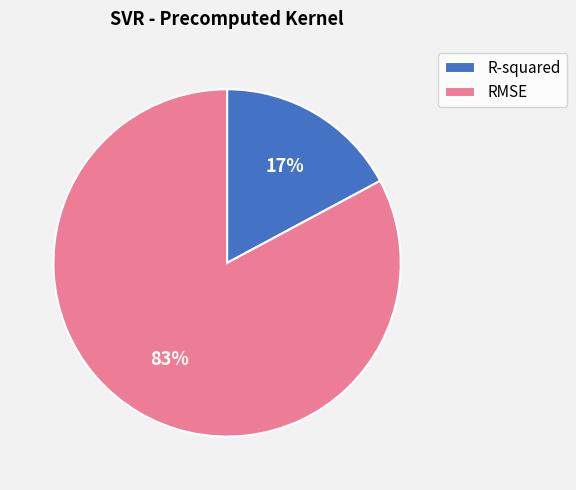

Which slice is the smallest?

R-squared